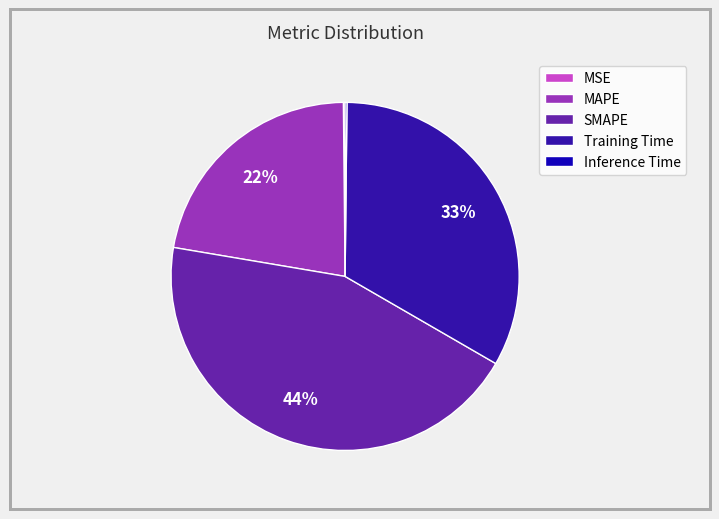

Which category has the biggest portion of the pie?

SMAPE